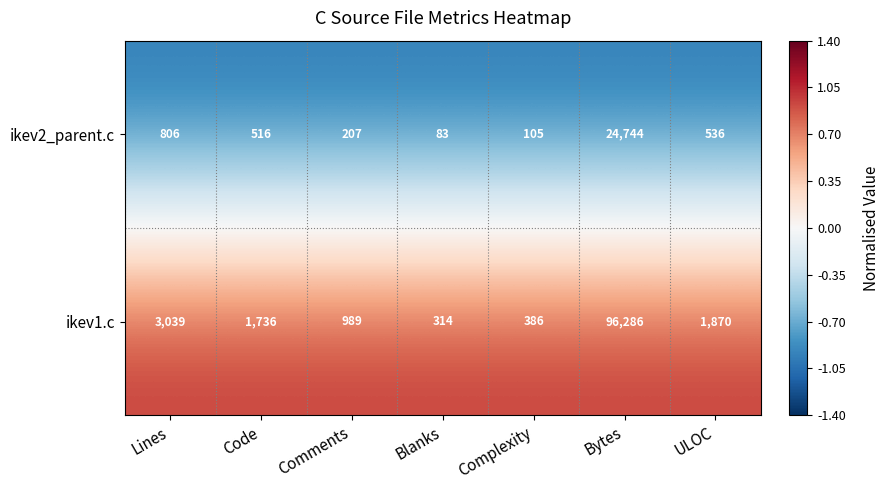

What is the spread (max minus min) of values at Bytes?

71542